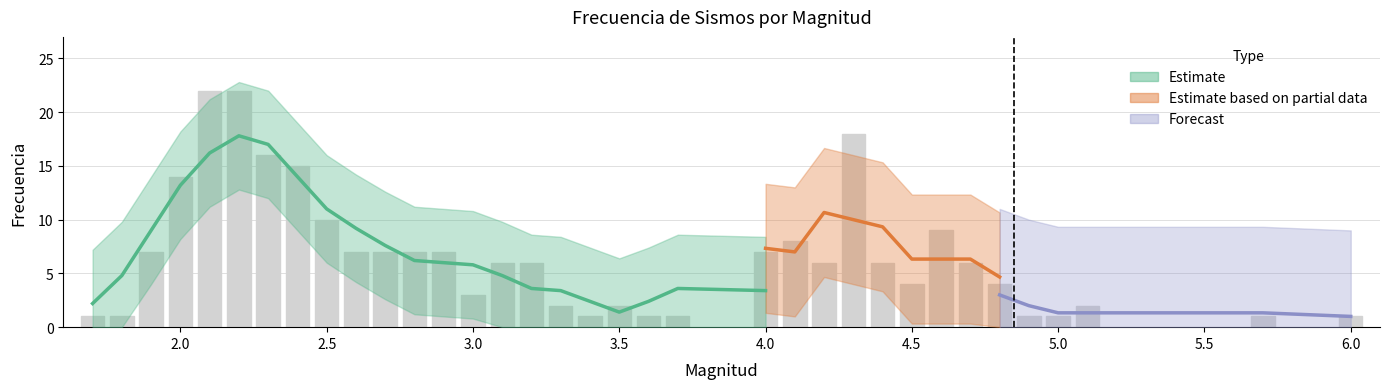

What is the average value?

7